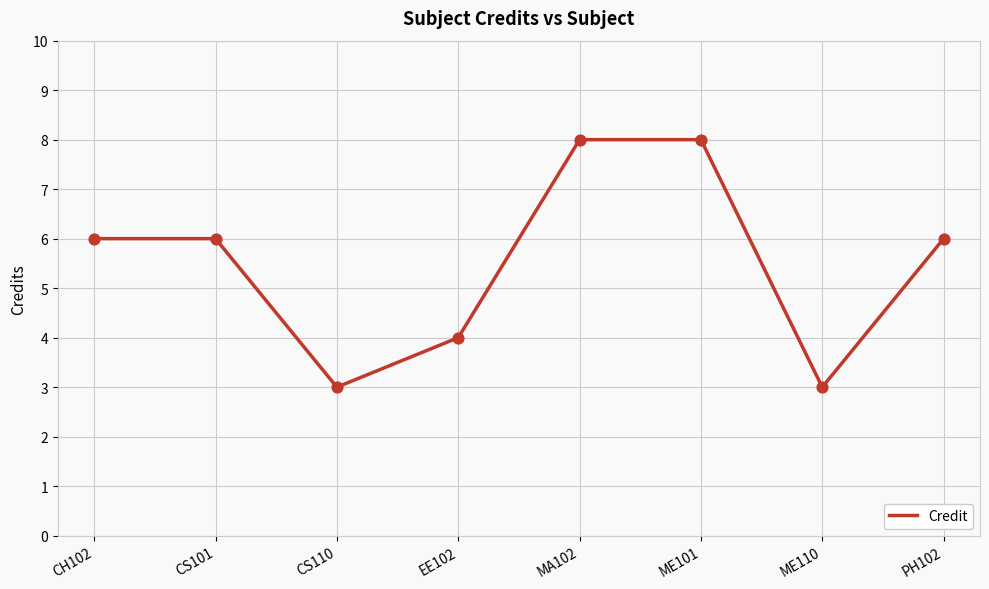

What is the ratio of the value at EE102 to the value at PH102?

0.7